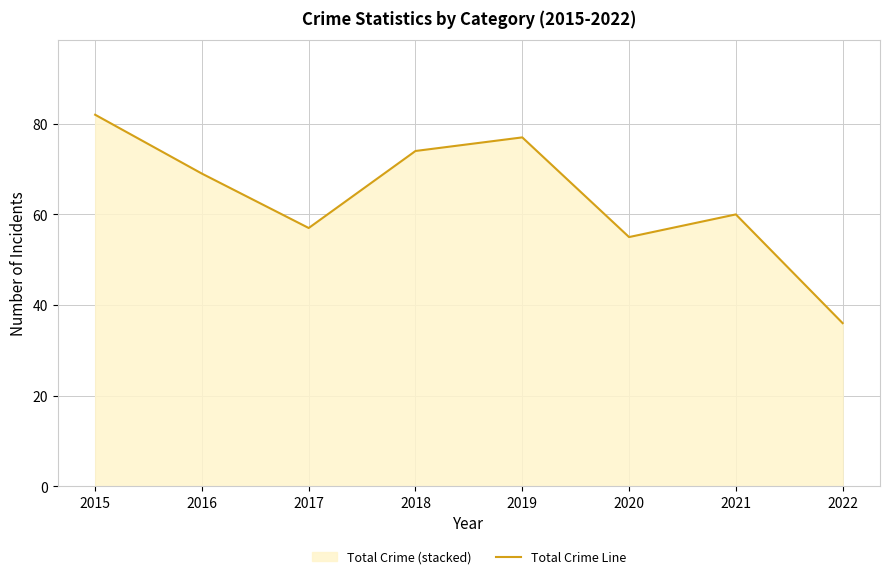

What is the sum of all values?

510